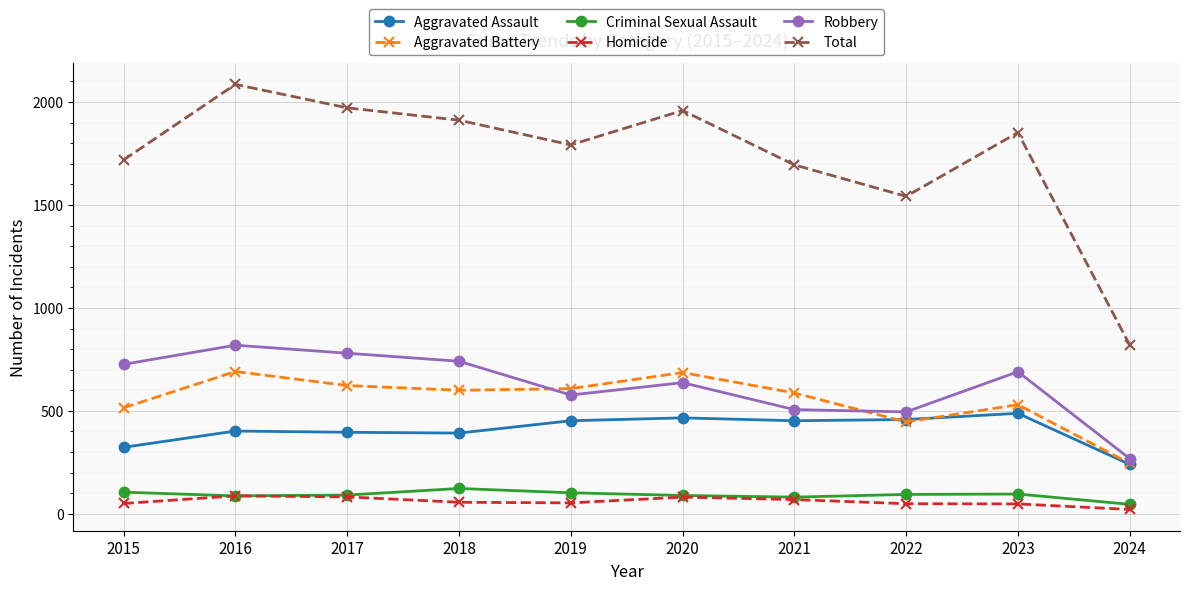

What is the difference between the Total values at 2024 and 2019?

972